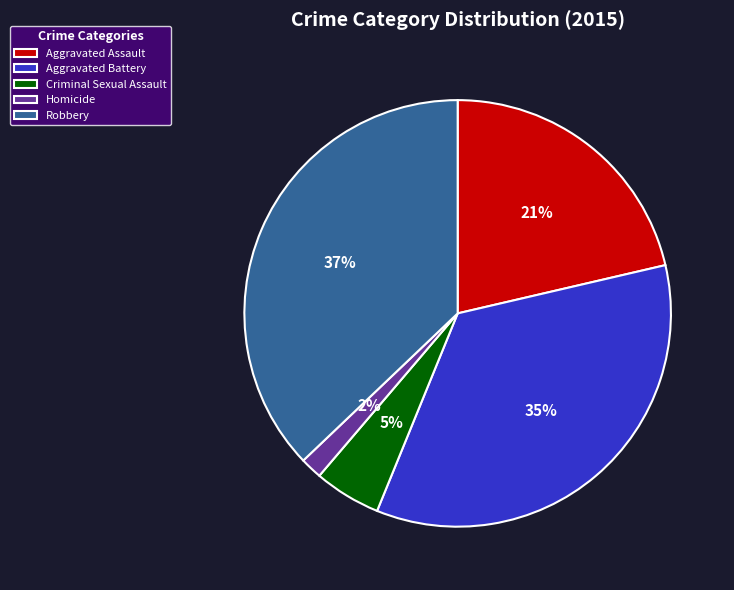

To the nearest percent, what is the difference between the Criminal Sexual Assault and Homicide slice percentages?

3%